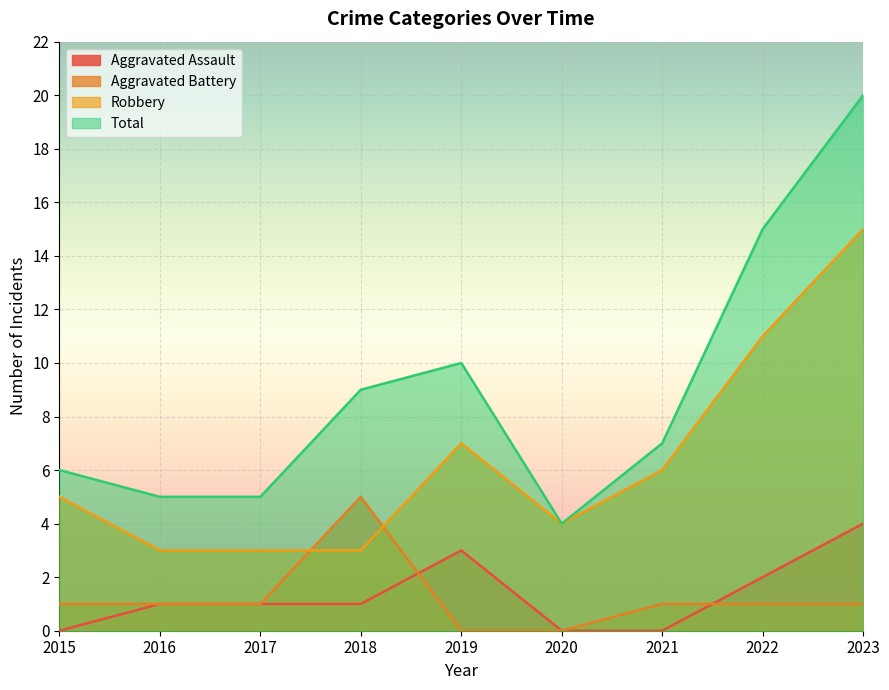

At which category is the sum across all series the highest?

2023